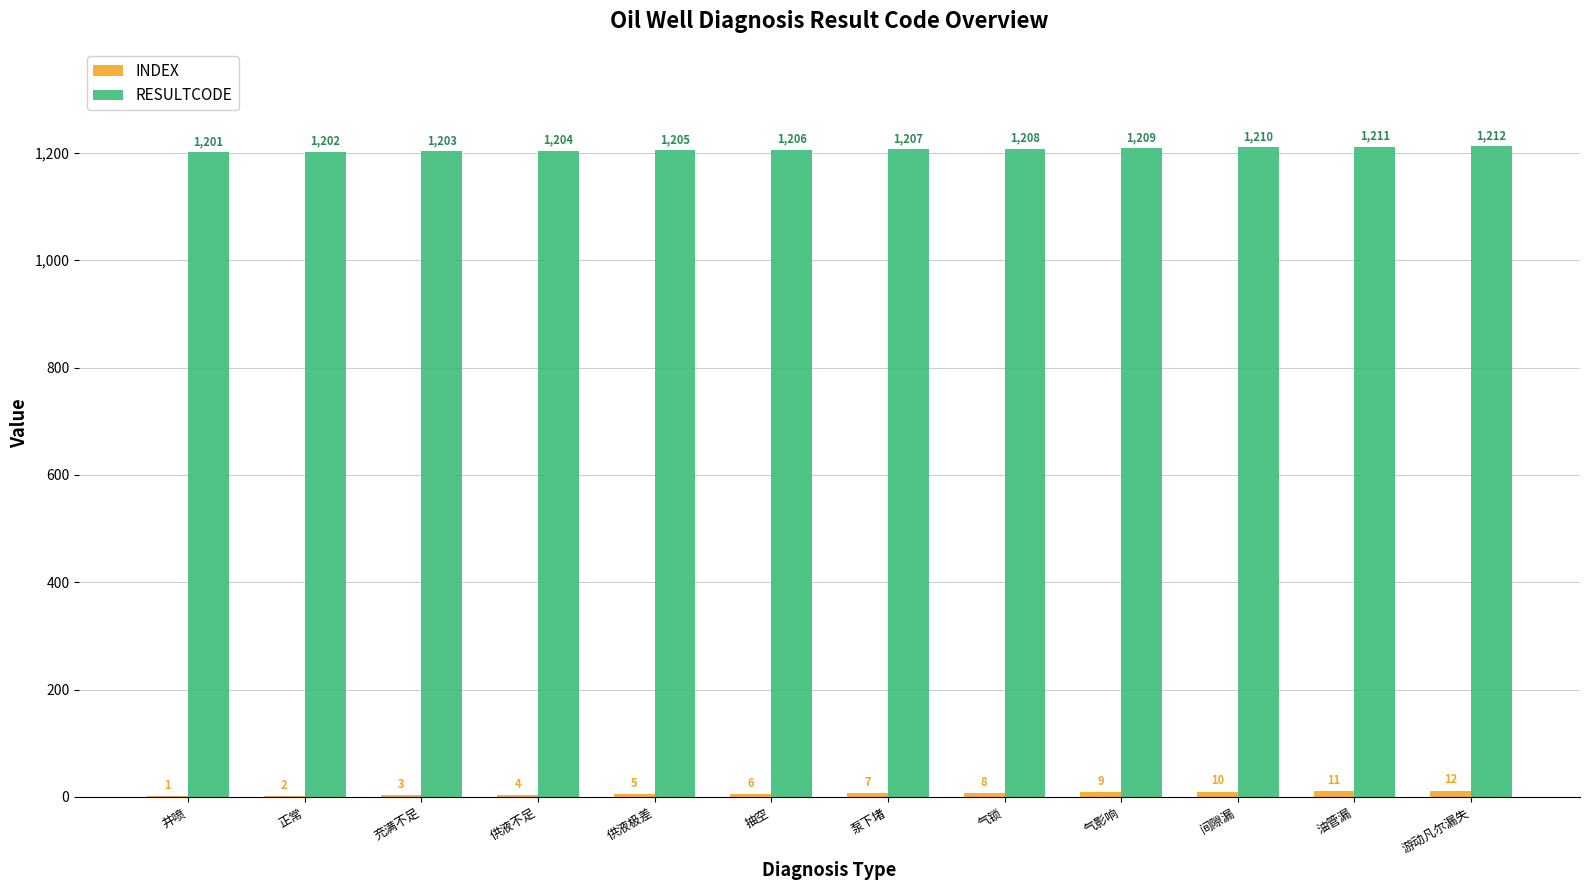

How many data points does each series have?

12